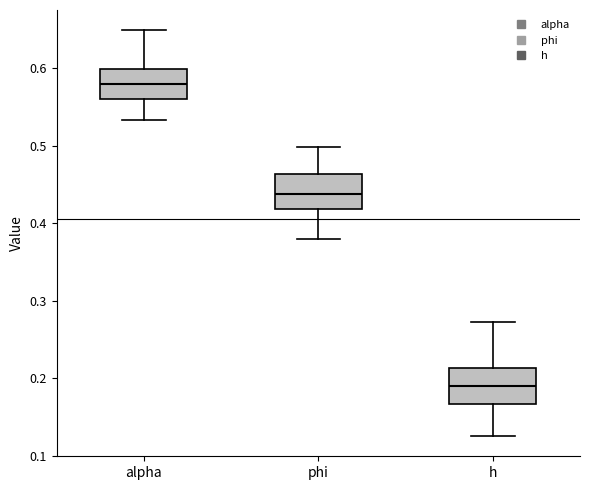

Which box has the highest median line?

alpha